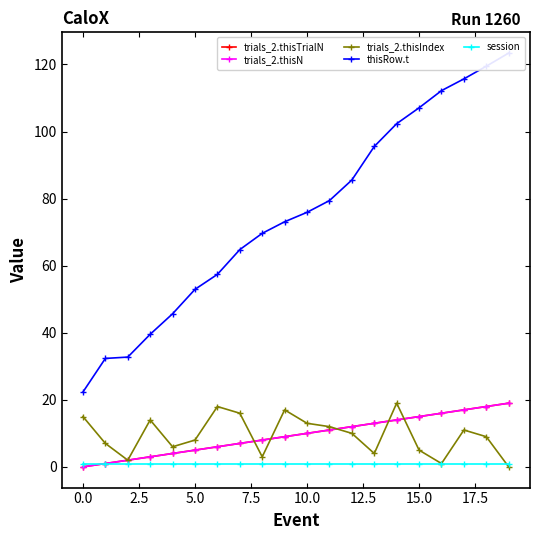

Count the number of categories in the chart.

20